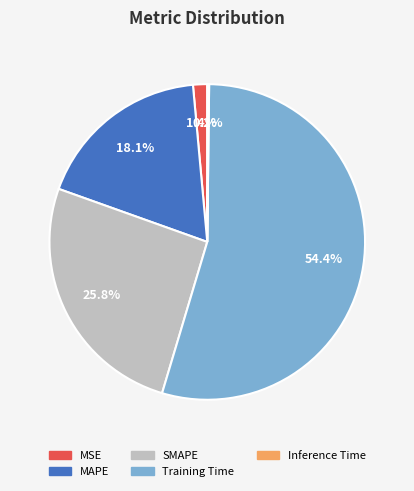

What is the largest slice in the pie chart?

Training Time